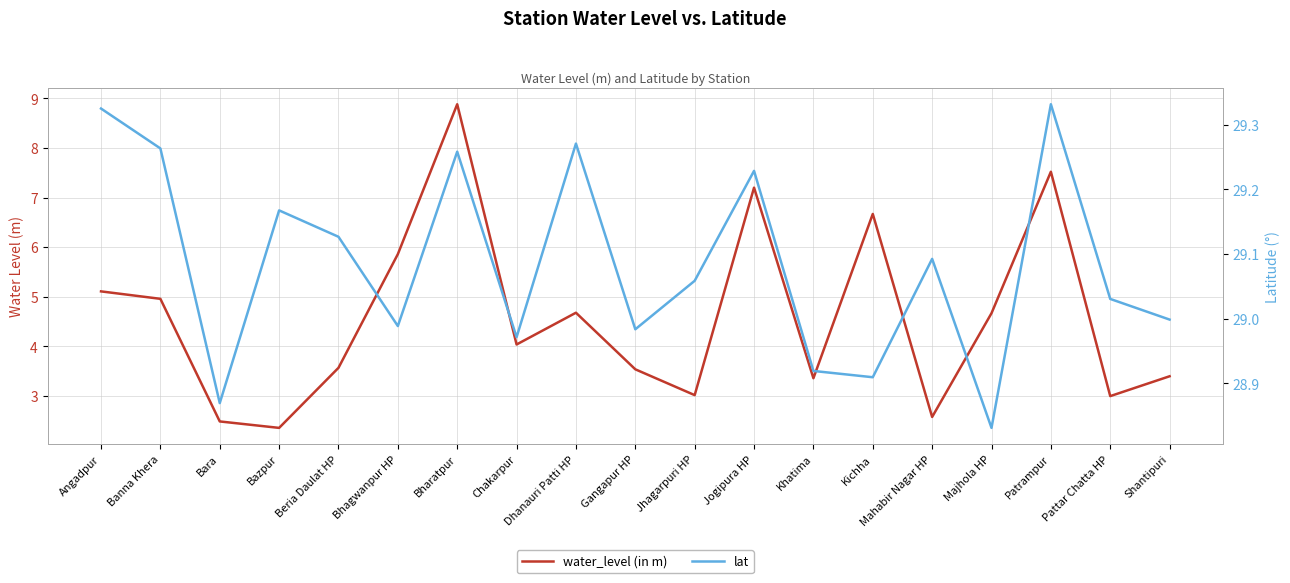

Reading left to right, what are all the values shown in this chart?

water_level (in m): Angadpur=5.1	Banna Khera=5.0	Bara=2.5	Bazpur=2.4	Beria Daulat HP=3.6	Bhagwanpur HP=5.9	Bharatpur=8.9	Chakarpur=4.0	Dhanauri Patti HP=4.7	Gangapur HP=3.5	Jhagarpuri HP=3.0	Jogipura HP=7.2	Khatima=3.4	Kichha=6.7	Mahabir Nagar HP=2.6	Majhola HP=4.7	Patrampur=7.5	Pattar Chatta HP=3.0	Shantipuri=3.4
lat: Angadpur=29.3	Banna Khera=29.3	Bara=28.9	Bazpur=29.2	Beria Daulat HP=29.1	Bhagwanpur HP=29.0	Bharatpur=29.3	Chakarpur=29.0	Dhanauri Patti HP=29.3	Gangapur HP=29.0	Jhagarpuri HP=29.1	Jogipura HP=29.2	Khatima=28.9	Kichha=28.9	Mahabir Nagar HP=29.1	Majhola HP=28.8	Patrampur=29.3	Pattar Chatta HP=29.0	Shantipuri=29.0